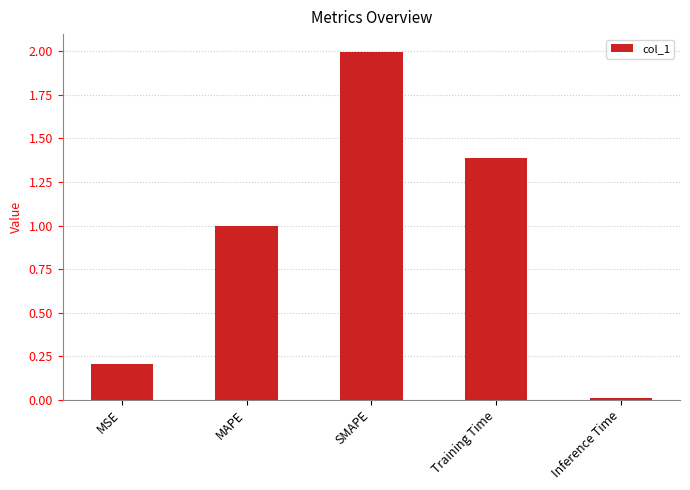

What is the greatest value displayed?

2.0